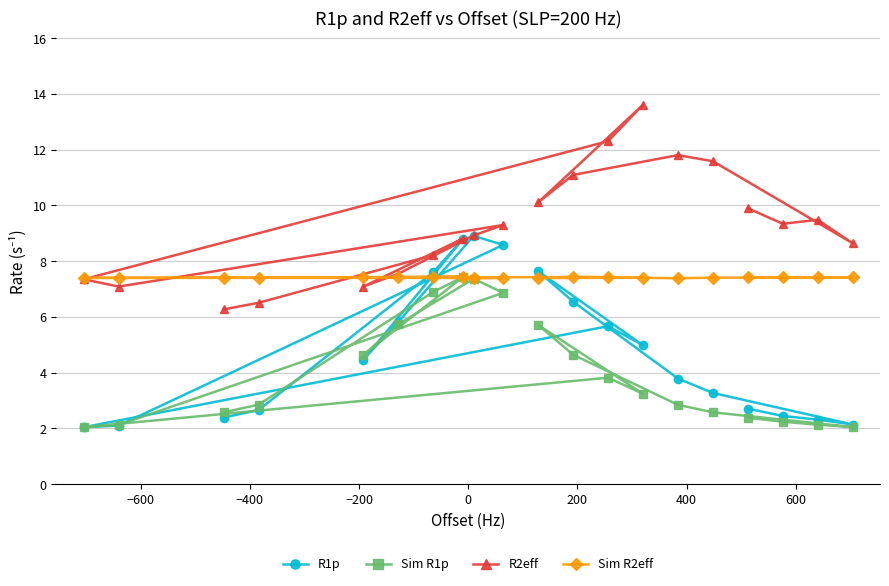

How many lines are shown in the chart?

4